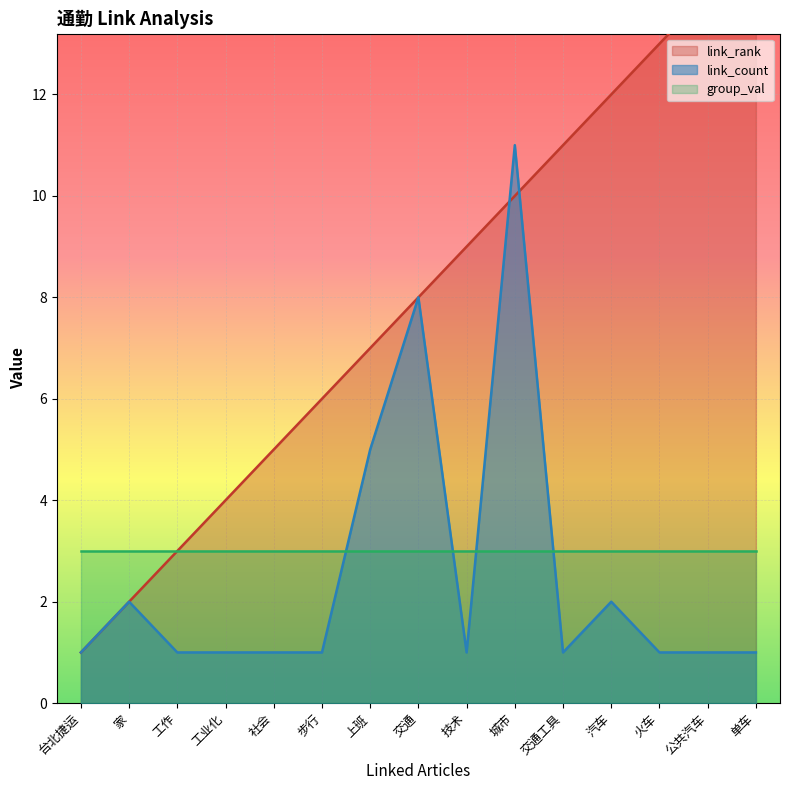

At which label does link_count reach its peak?

城市